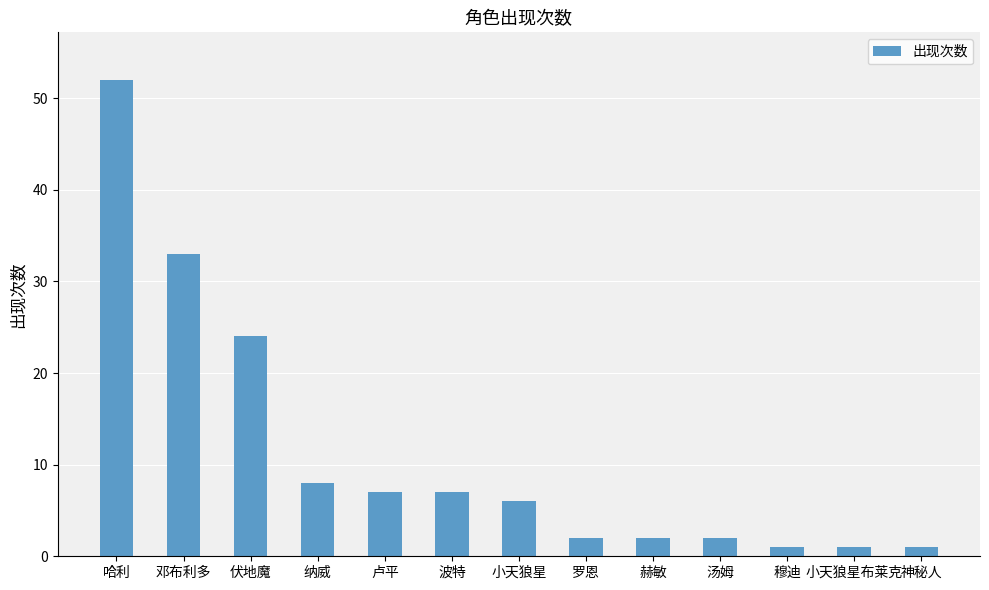

What is the difference between the maximum and minimum values?

51